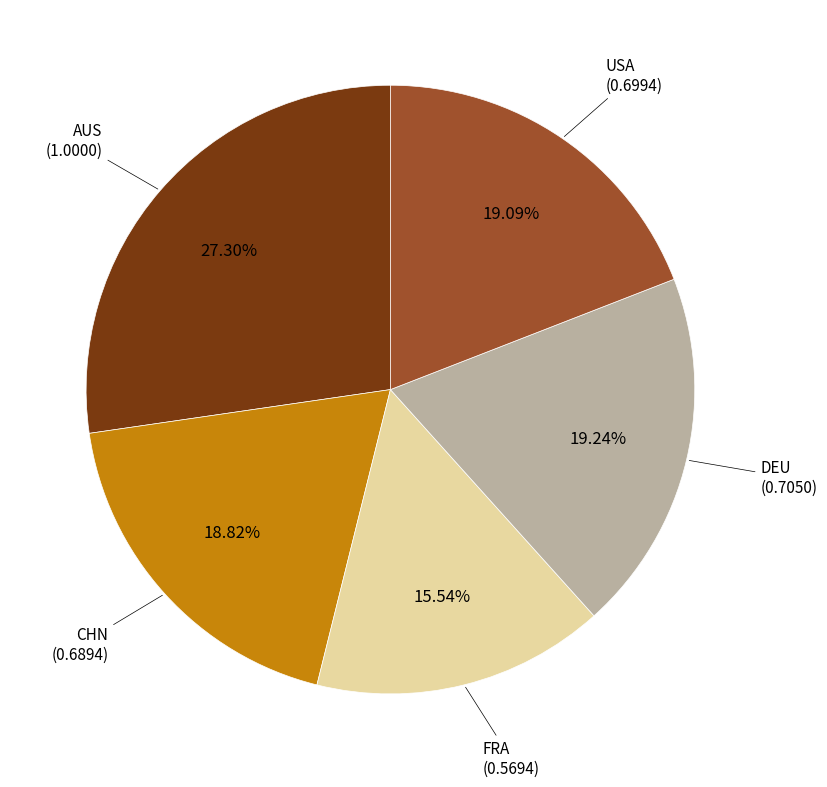

Is there a majority slice in this chart?

No